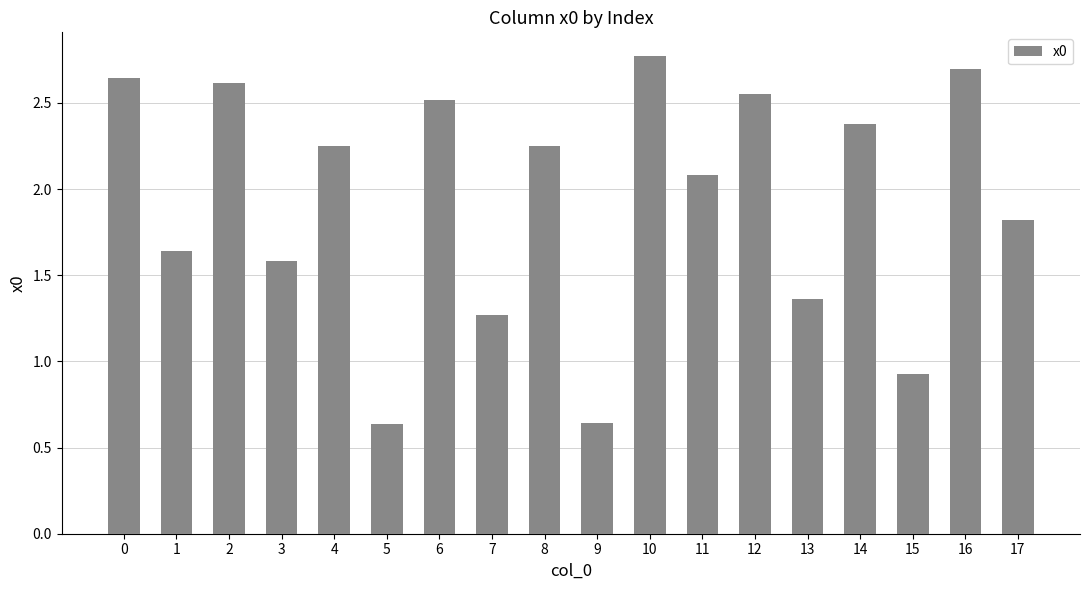

What is the change in value from 9 to 10?

+2.1